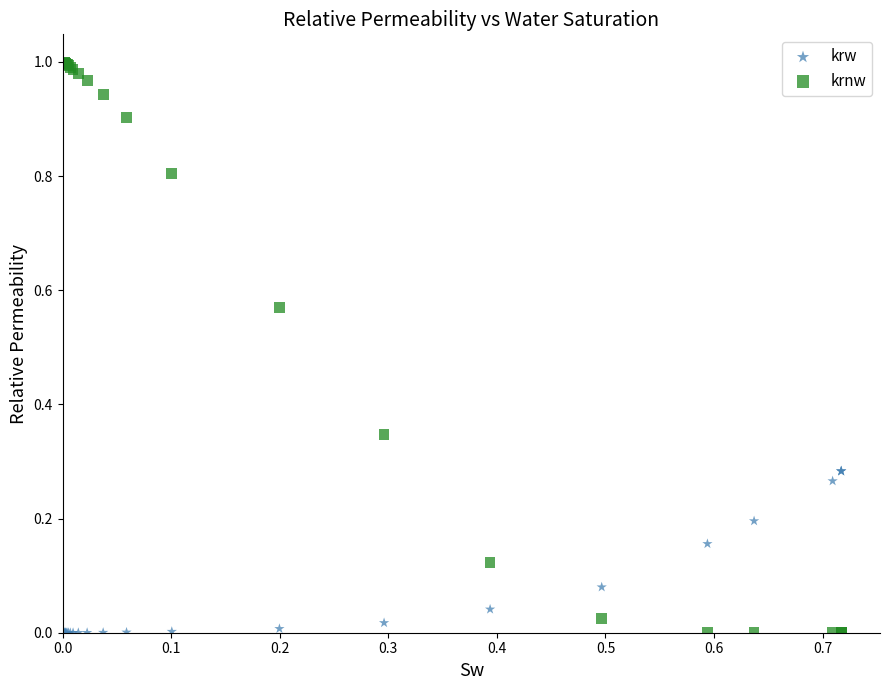

Which series contains the highest Y value?

krnw